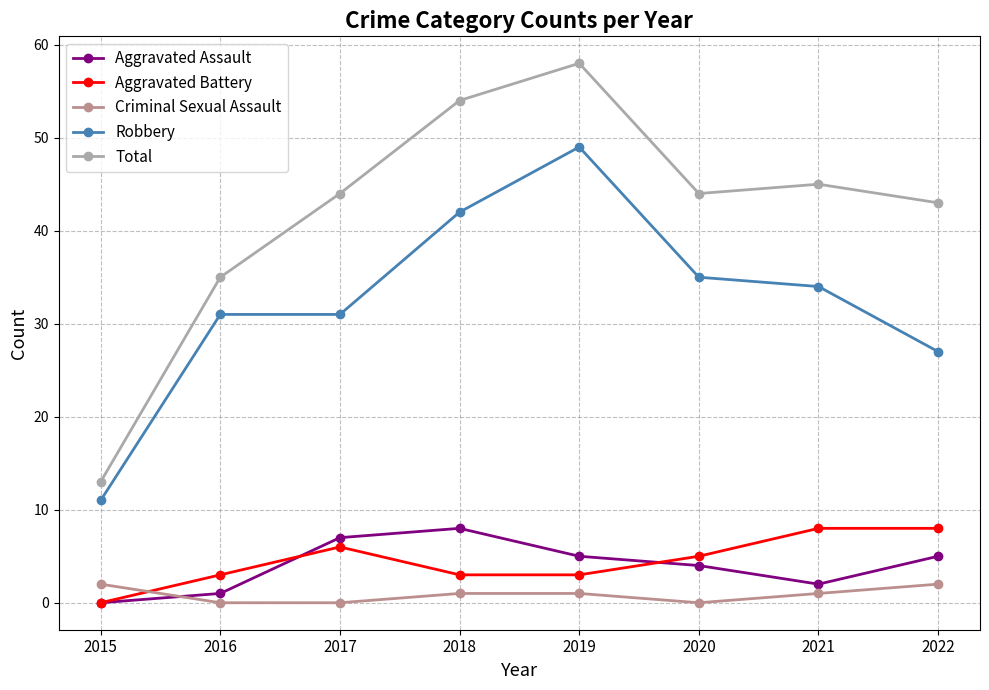

What is the maximum value shown in the chart?

58